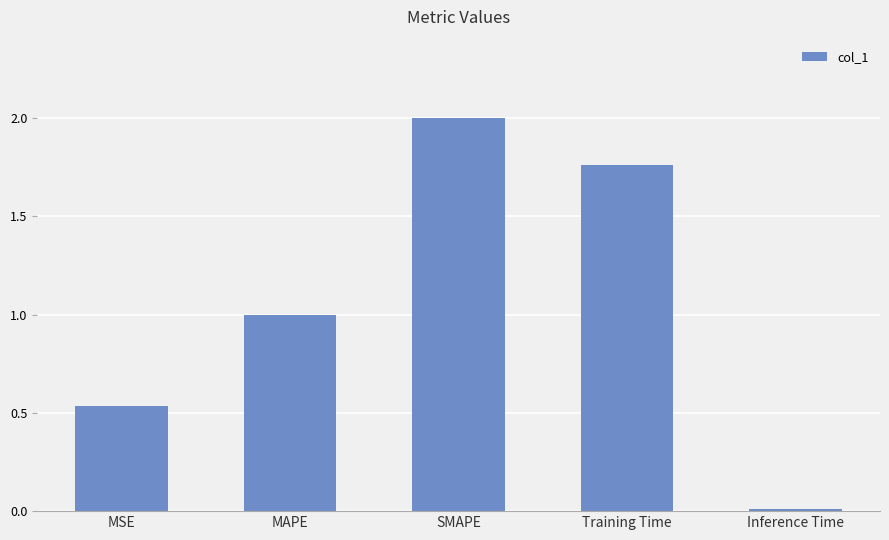

What is the difference between the maximum and minimum values?

2.0